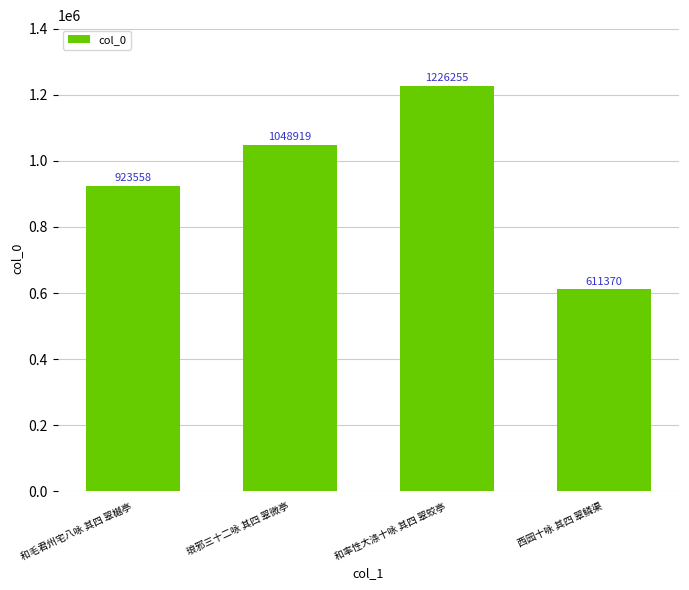

Which has a higher value, 西园十咏 其四 翠鳞渠 or 琅邪三十二咏 其四 翠微亭?

琅邪三十二咏 其四 翠微亭